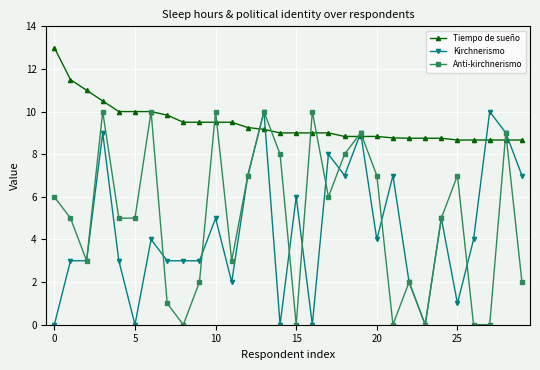

True or false: Kirchnerismo and Tiempo de sueño cross at least once.

True